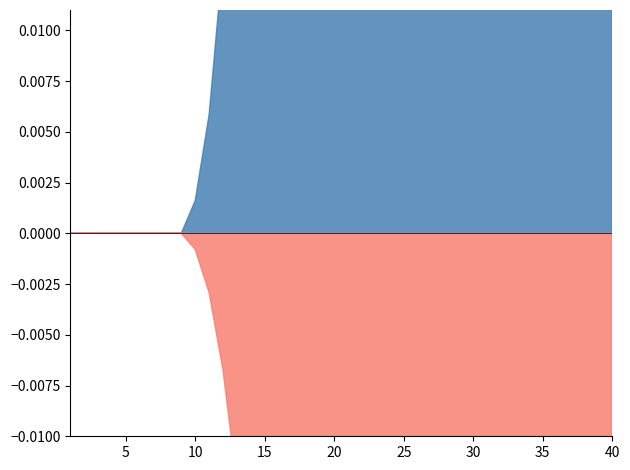

Reading right to left, list all the values displayed in this chart.

rate_has_drive: 0.4	0.4	0.4	0.4	0.4	0.4	0.4	0.4	0.4	0.4	0.4	0.4	0.4	0.4	0.4	0.4	0.4	0.4	0.3	0.3	0.3	0.3	0.3	0.3	0.2	0.2	0.2	0.1	0.1	0.1	0.0	0.0	0.0	0.0	0.0	0.0	0.0	0.0	0.0	0.0
rate_dr: 0.2	0.2	0.2	0.2	0.2	0.2	0.2	0.2	0.2	0.2	0.2	0.2	0.2	0.2	0.2	0.2	0.2	0.2	0.2	0.2	0.2	0.2	0.2	0.2	0.2	0.1	0.1	0.1	0.1	0.1	0.0	0.0	0.0	0.0	0.0	0.0	0.0	0.0	0.0	0.0